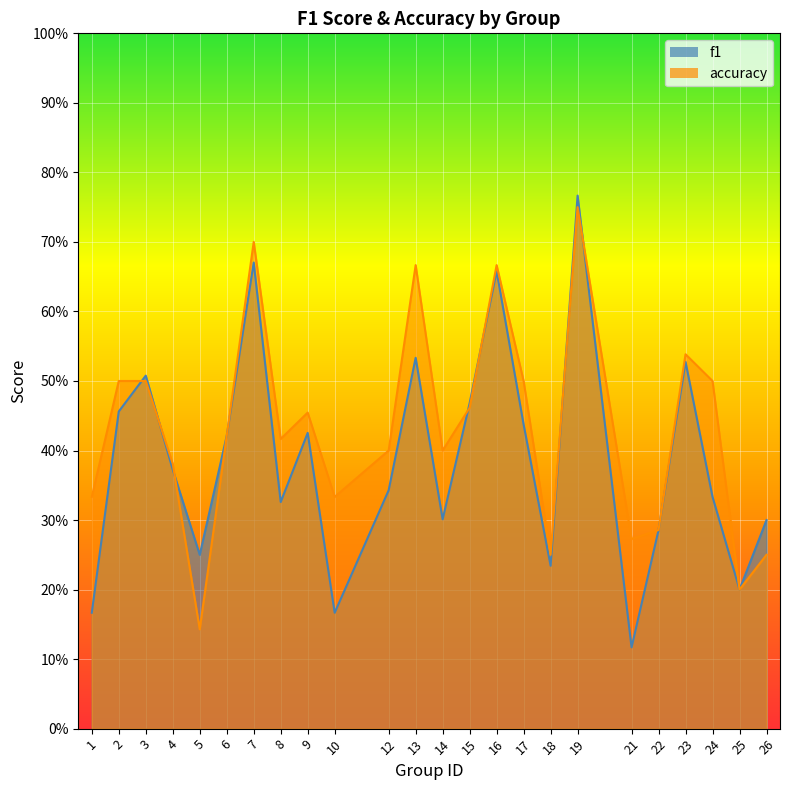

Reading left to right, what are all the values shown in this chart?

f1: 0.2	0.5	0.5	0.4	0.2	0.4	0.7	0.3	0.4	0.2	0.3	0.5	0.3	0.5	0.7	0.4	0.2	0.8	0.1	0.3	0.5	0.3	0.2	0.3
accuracy: 0.3	0.5	0.5	0.4	0.1	0.4	0.7	0.4	0.5	0.3	0.4	0.7	0.4	0.5	0.7	0.5	0.2	0.8	0.3	0.3	0.5	0.5	0.2	0.2